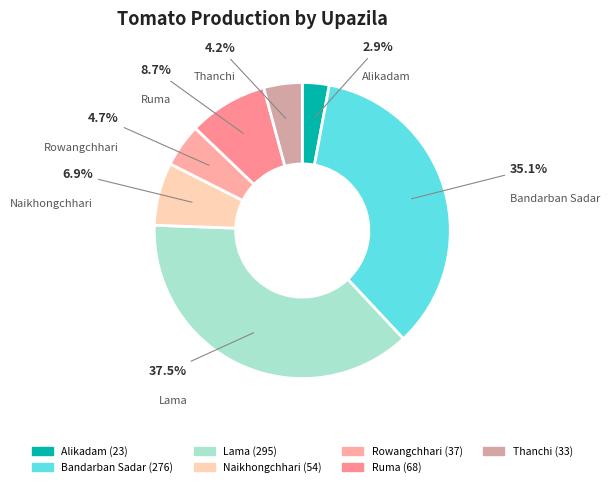

The Thanchi slice represents 13% of the pie. True or false?

False